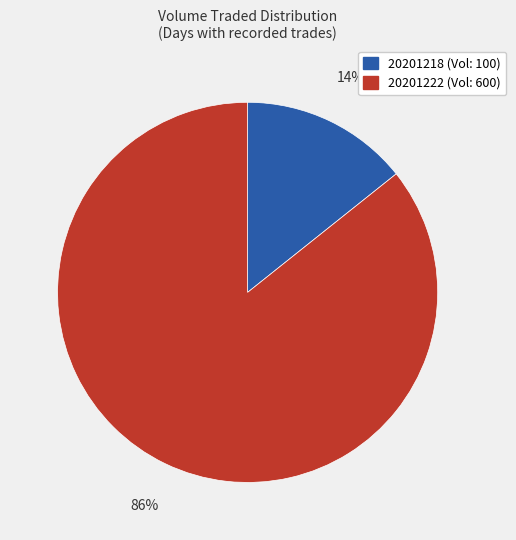

To the nearest percent, what portion does 20201218 represent?

14%